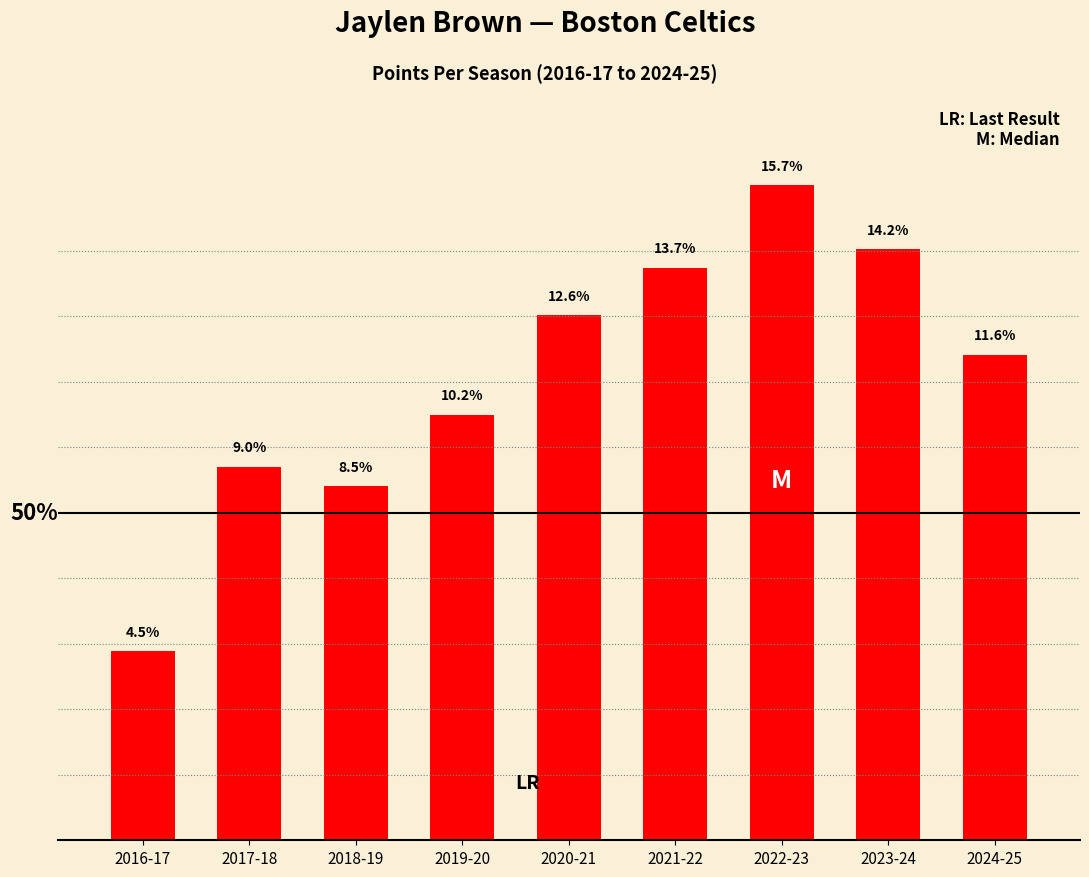

Which has a higher value, 2018-19 or 2021-22?

2021-22